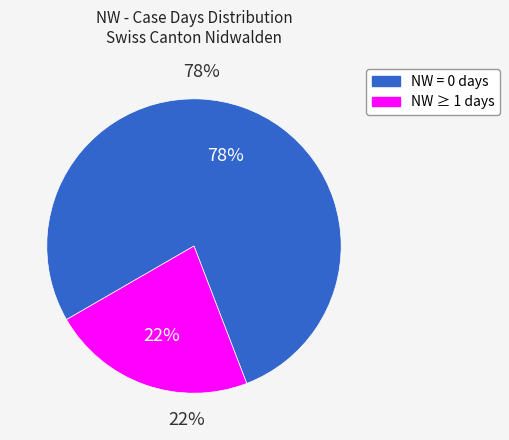

Do NW=0 and 12 together represent more than half of the pie?

No